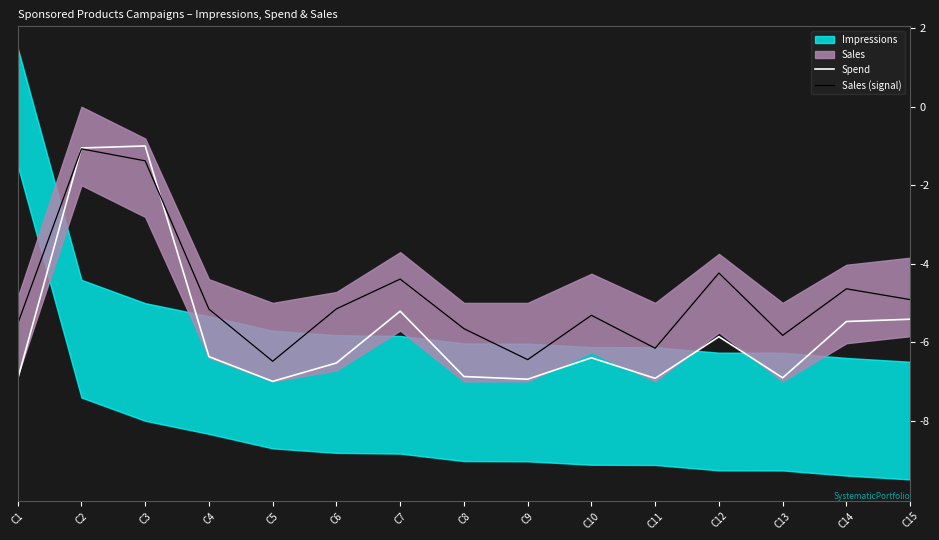

Which has a higher value, C5 or C2?

C2